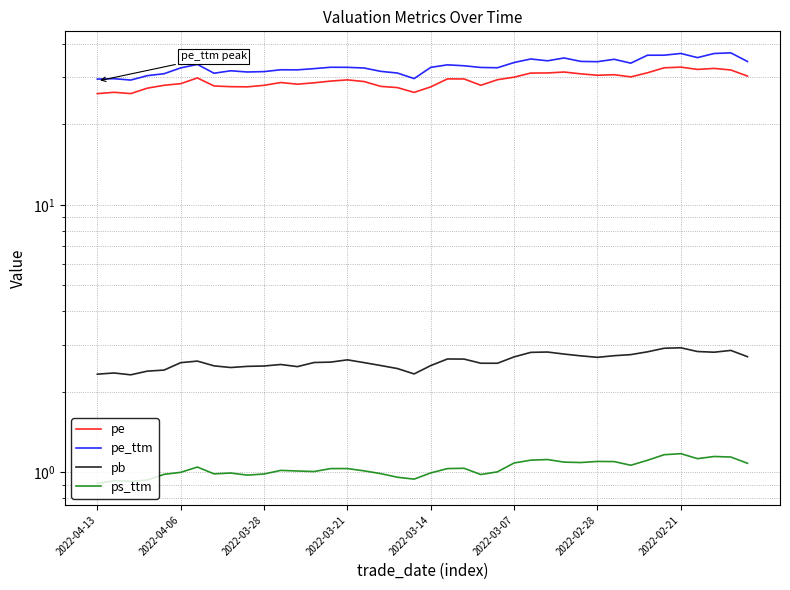

In pe, how many points are higher than both neighbors (excluding endpoints)?

9